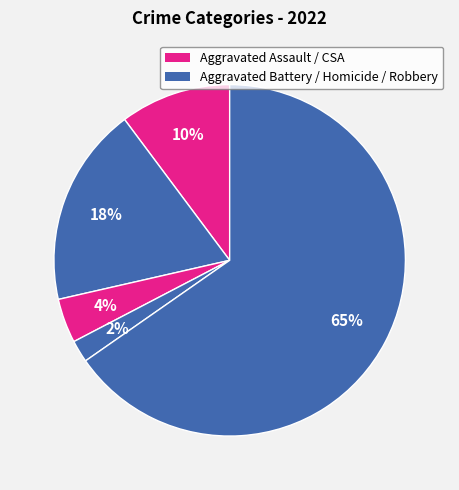

How many segments does this pie chart have?

5